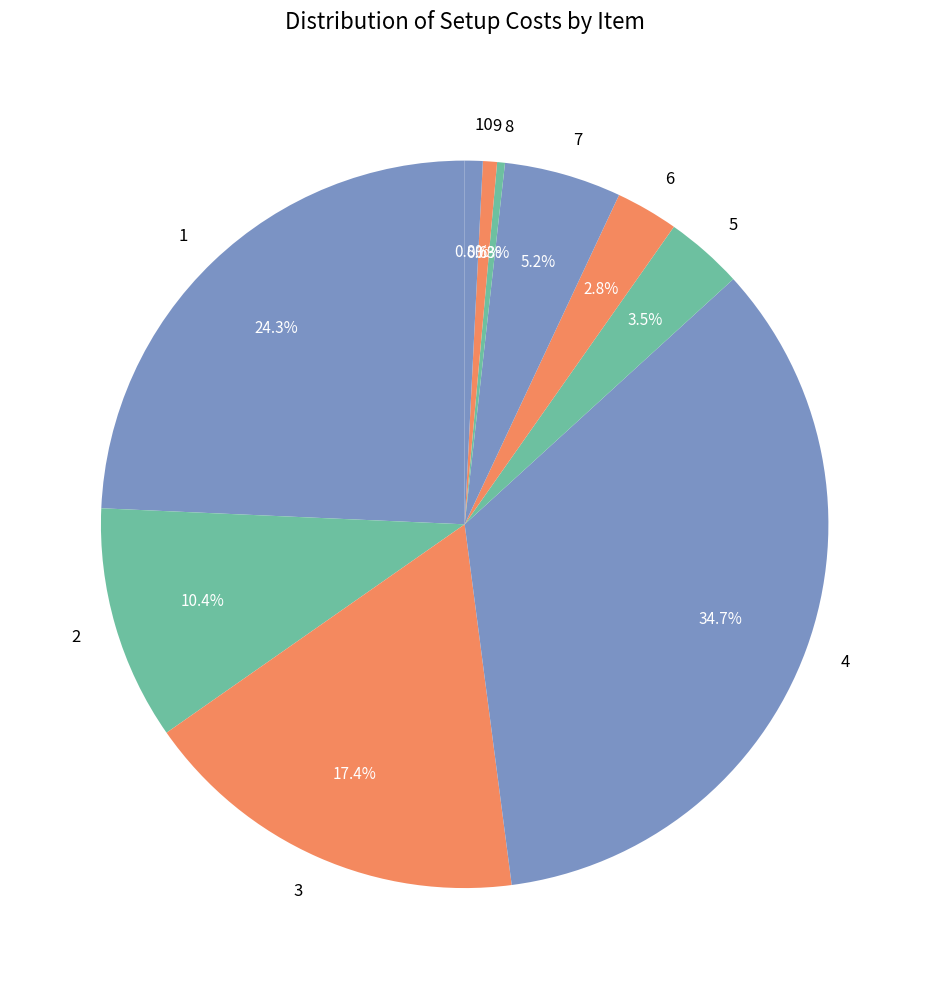

What percentage is NOT represented by 4?

65.3%